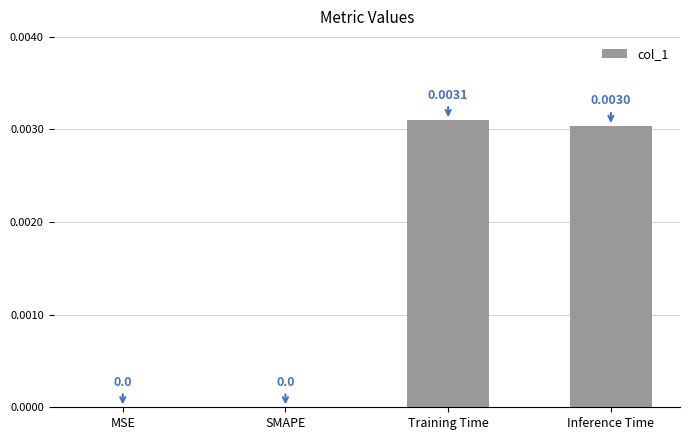

Which has a higher value, Training Time or SMAPE?

Training Time